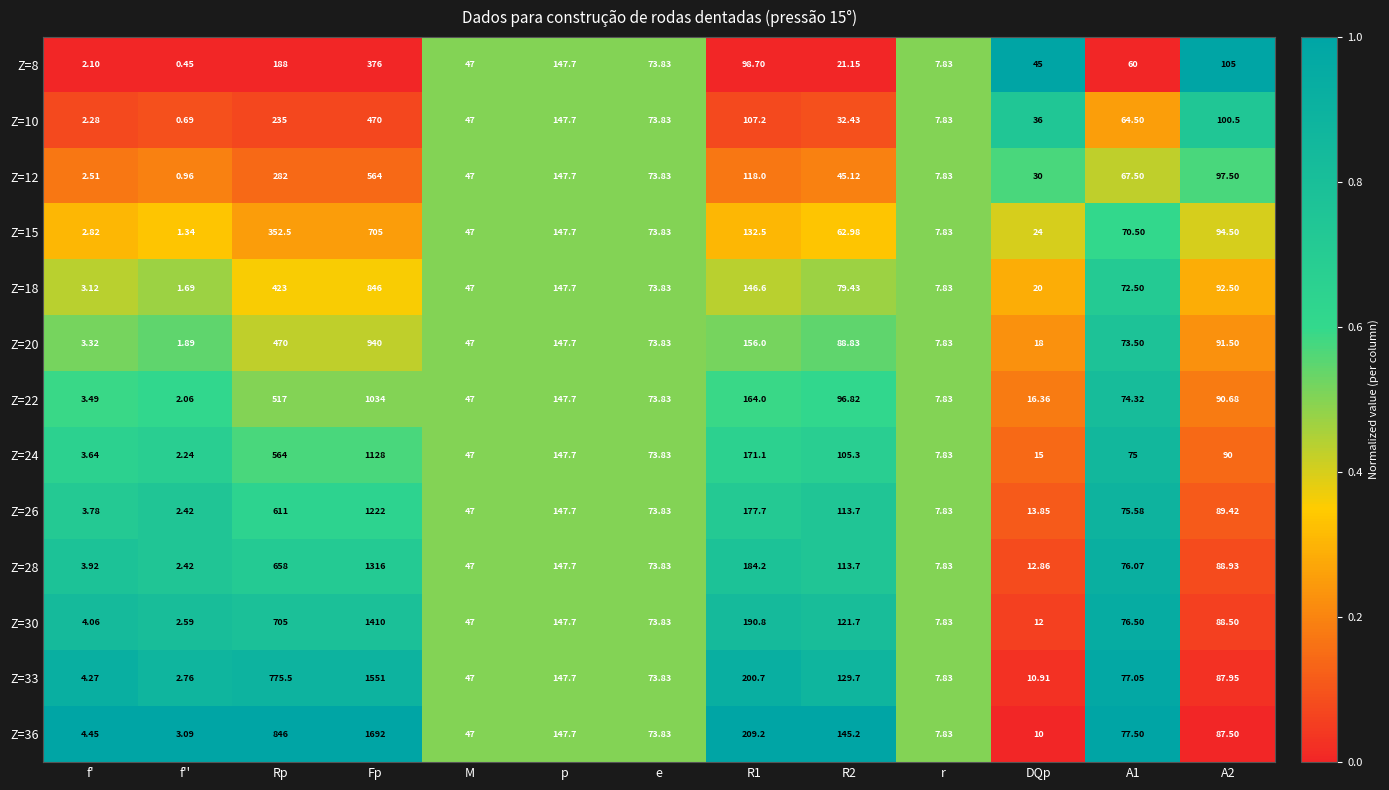

At which label is Z=10 closest to 235?

Rp